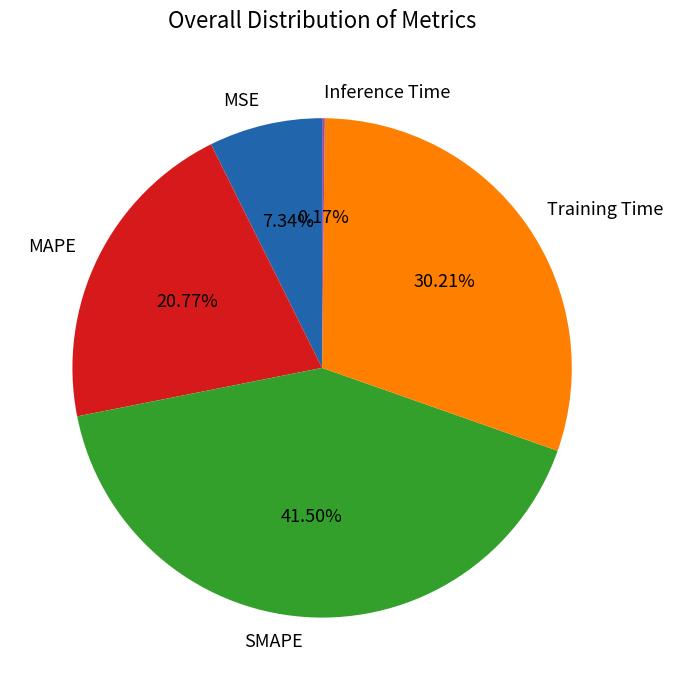

What is the largest slice in the pie chart?

SMAPE